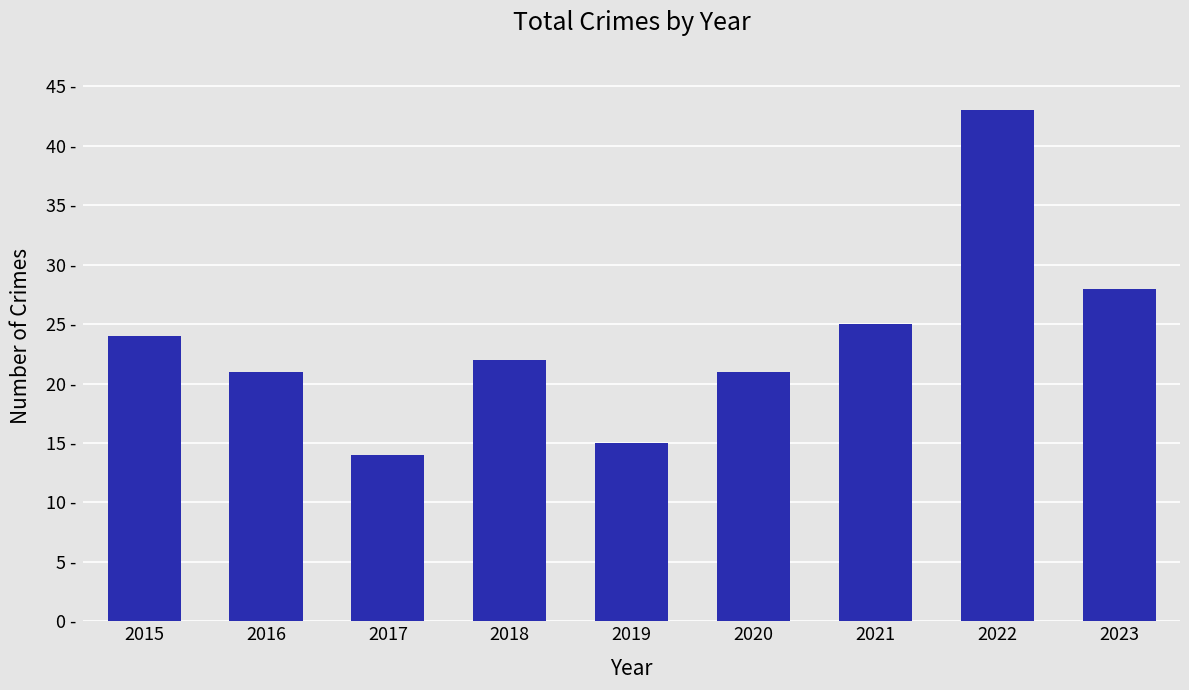

Where does the data first go above 22?

2015